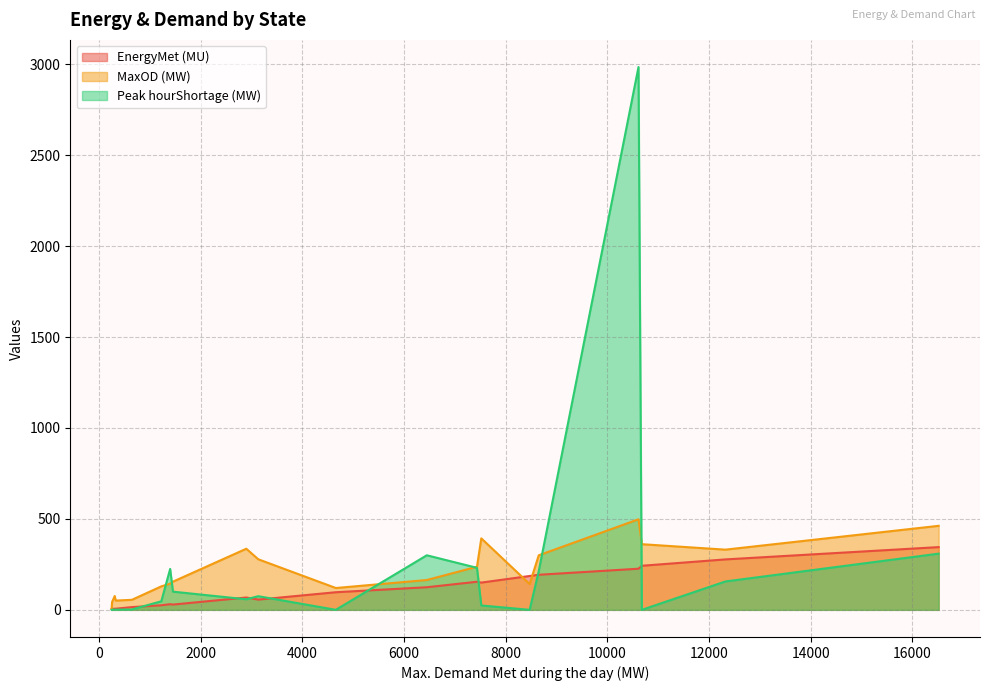

Read the Peak hourShortage (MW) value at 10612.

2985.0